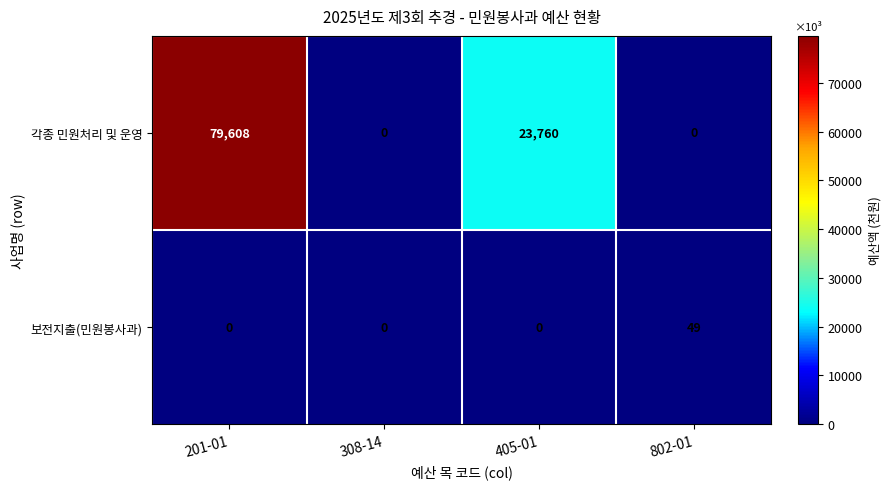

Reading right to left, extract all data points from this chart.

각종 민원처리 및 운영: 0	23760	0	79608
보전지출(민원봉사과): 49	0	0	0